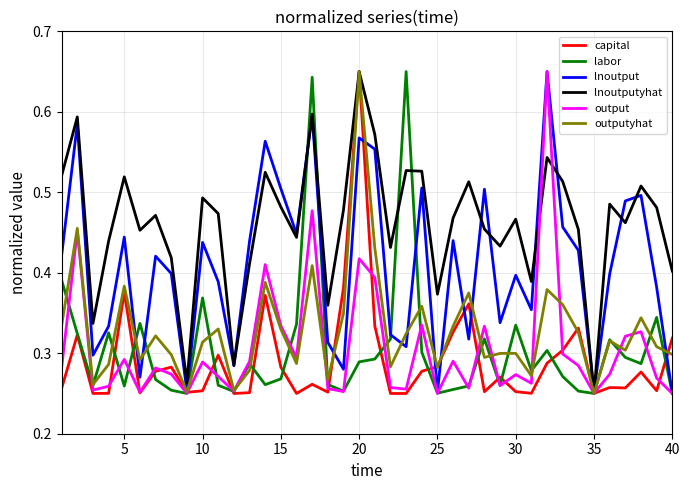

Where is lnoutputyhat nearest to the value 0?

35